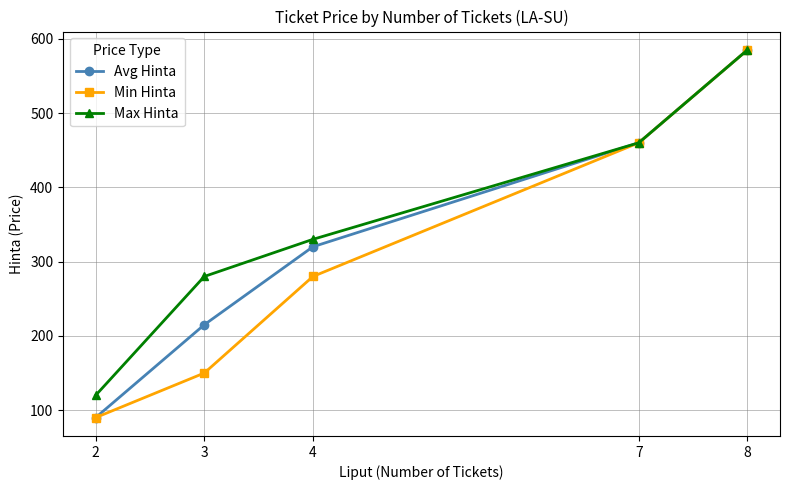

What is the total value across all series at 8?

1755